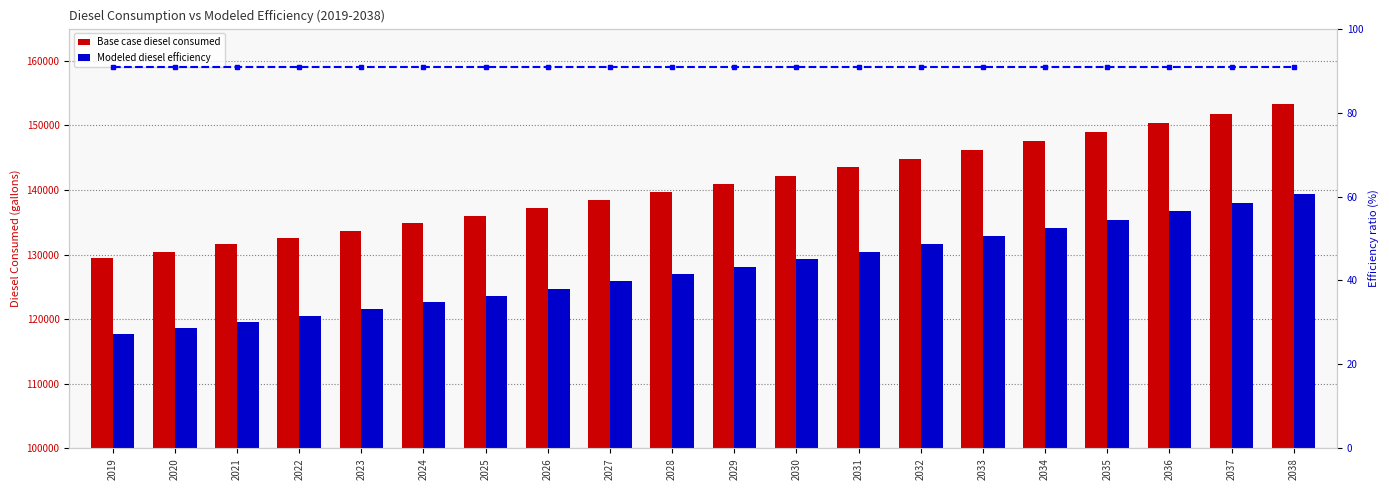

At which label does Modeled diesel efficiency reach its peak?

2038